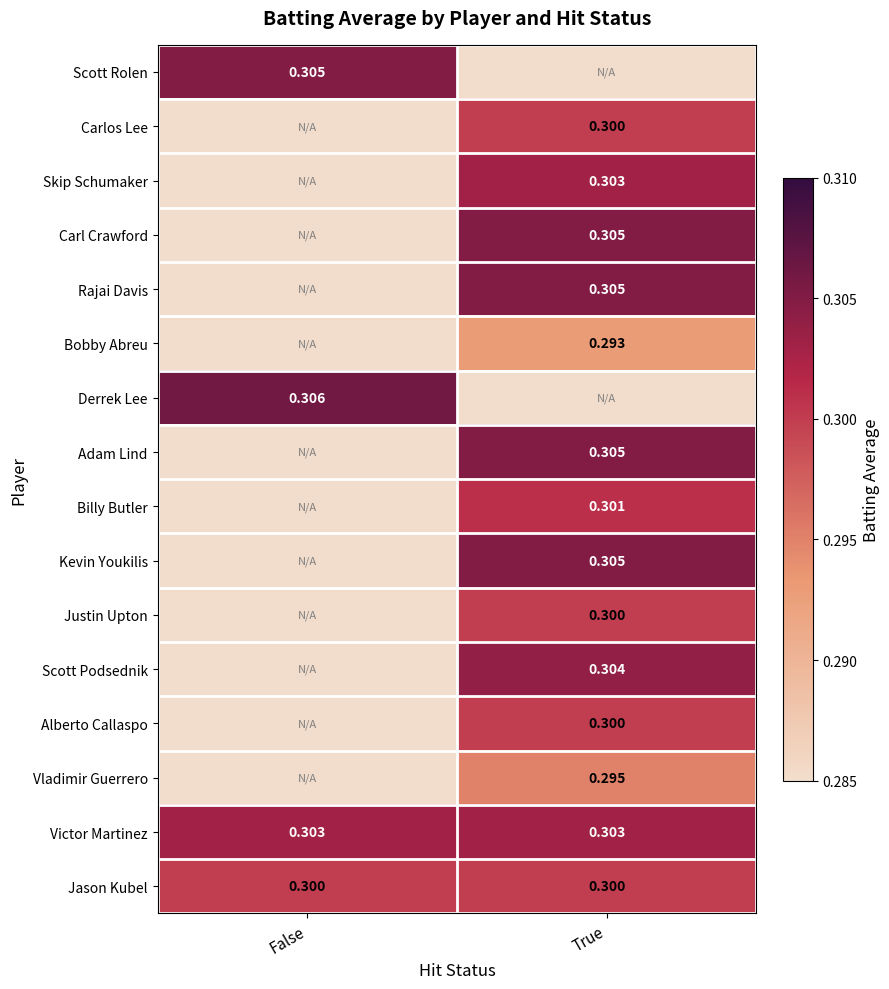

Which has a higher value, True or False?

False